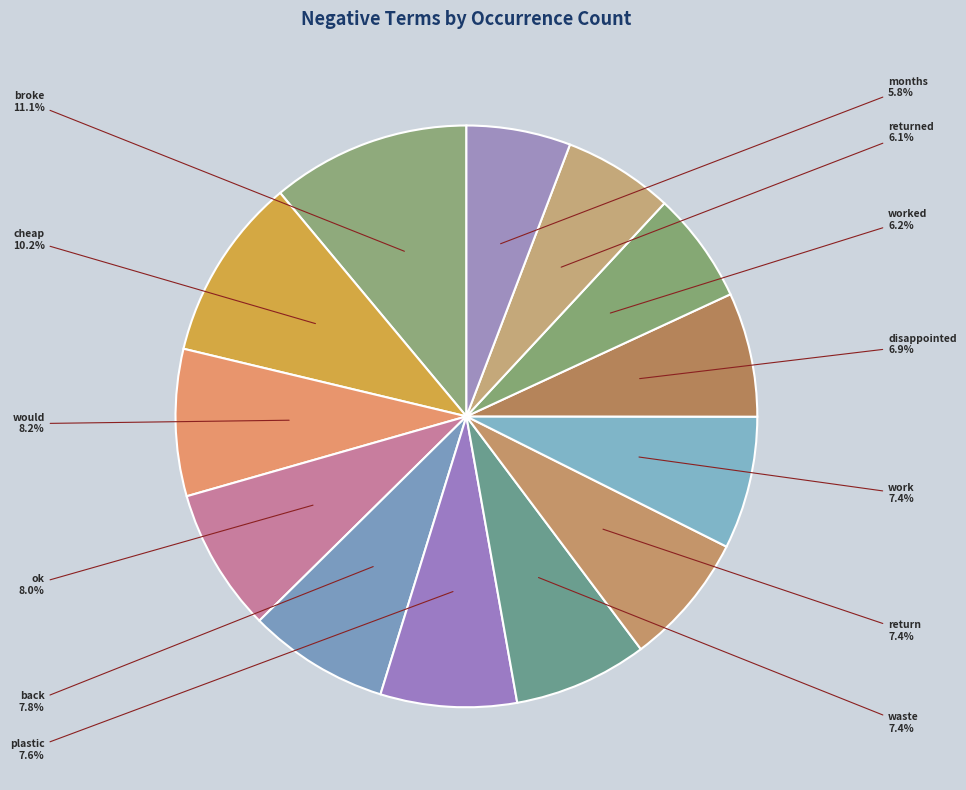

How many segments does this pie chart have?

13